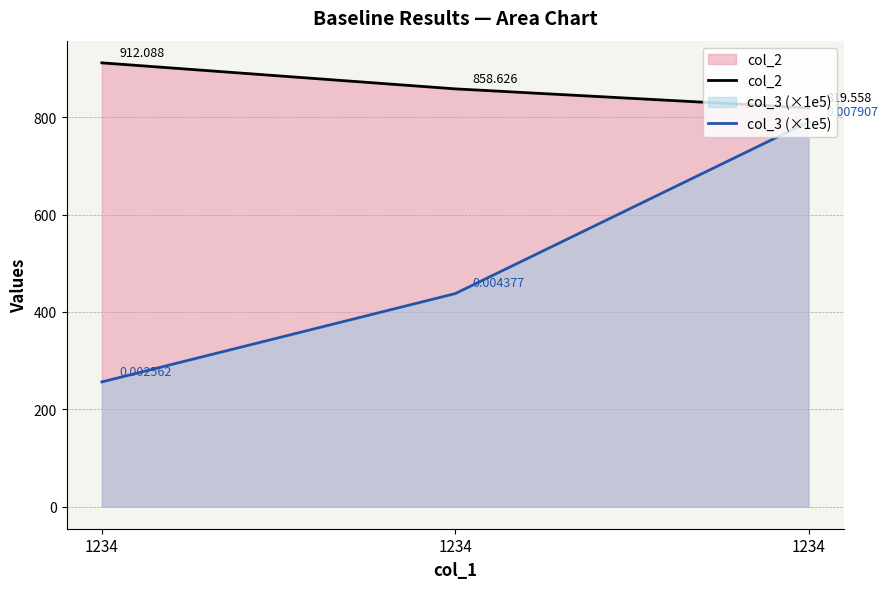

What is the total value across all series at 1234?

1168.3